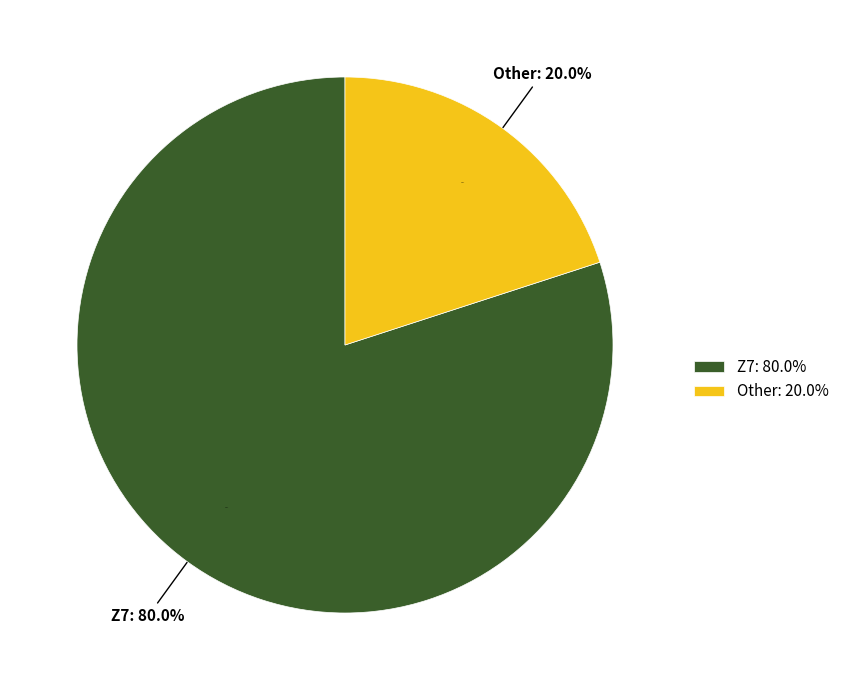

Which category has the smallest portion of the pie?

Other